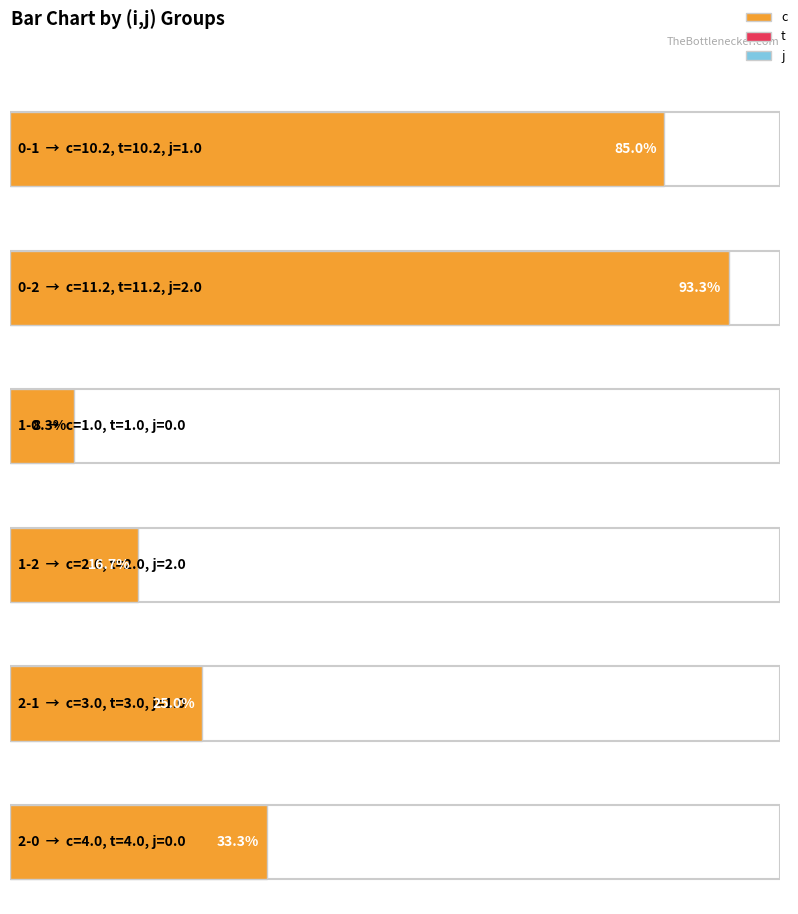

How many values in the t series exceed 4?

2